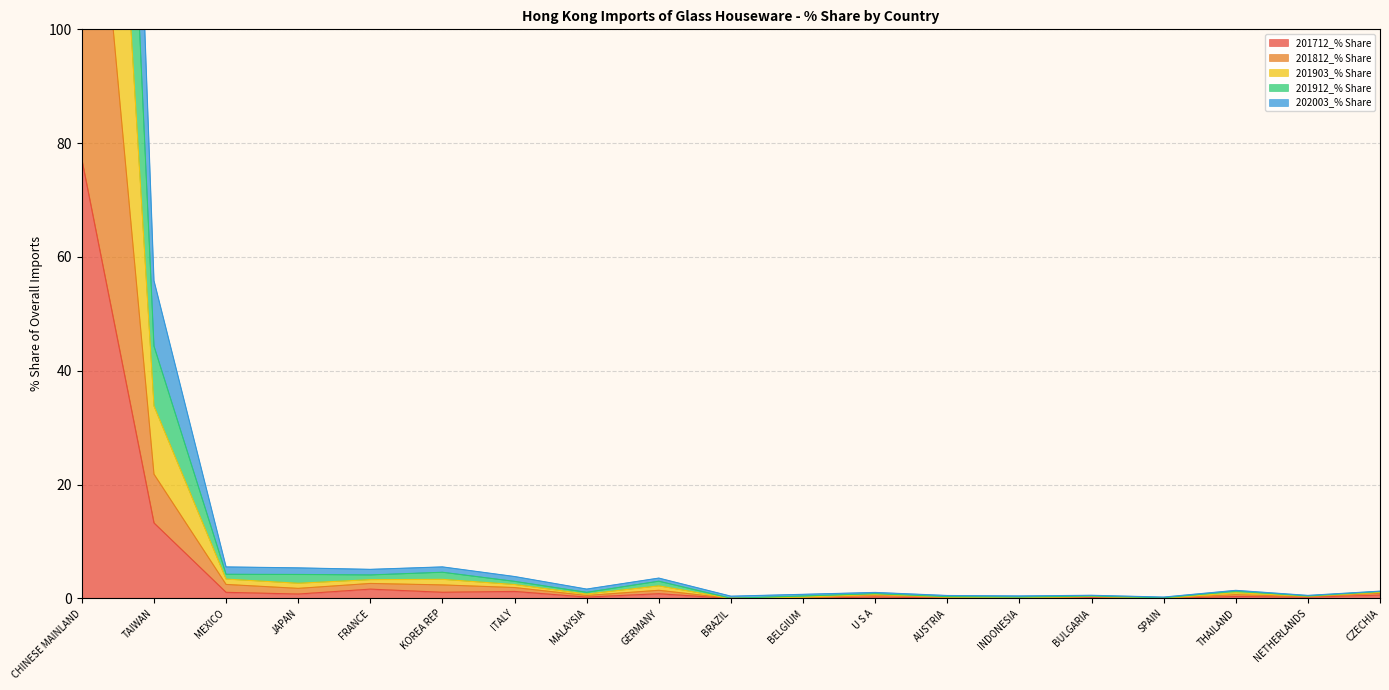

Is it true that 201712_% Share equals 0.0 at BRAZIL?

True